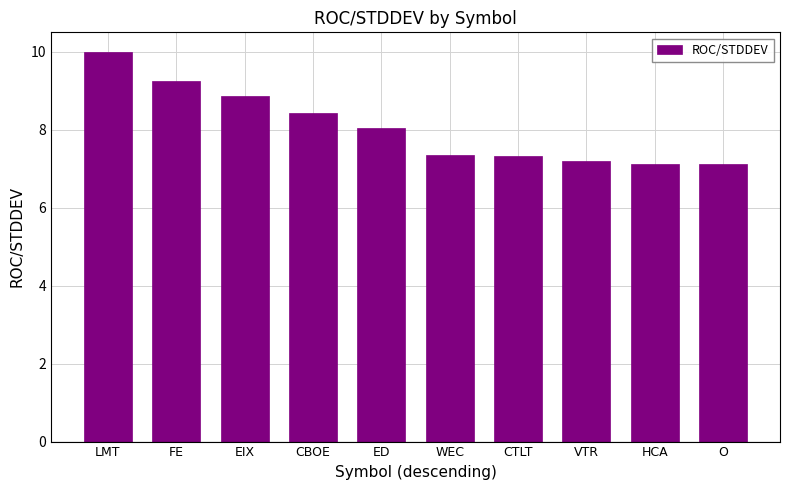

The chart shows a value of 12.4 at WEC. True or false?

False